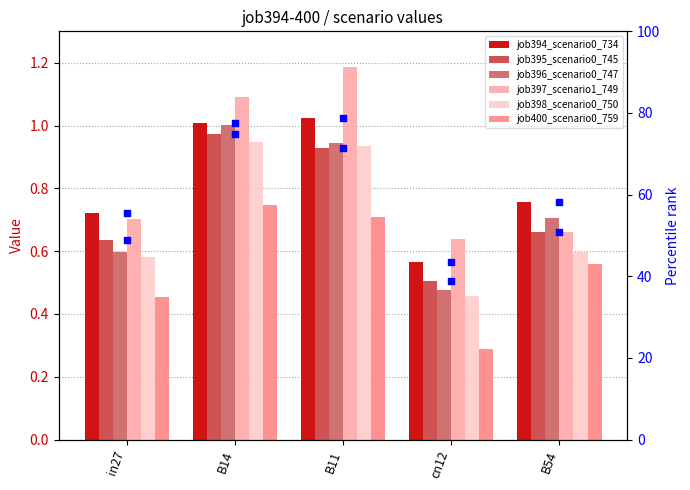

Which series contains the highest Y value?

job397_scenario1_749